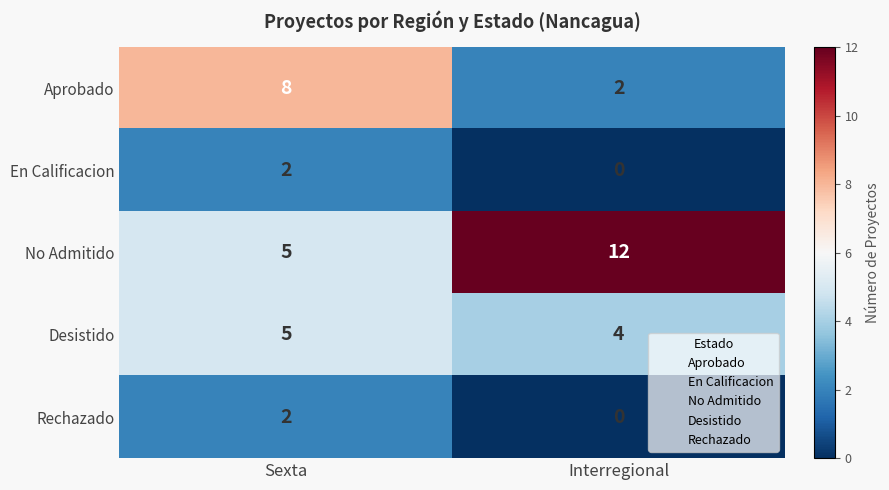

Which series changed the most between Sexta and Interregional?

No Admitido